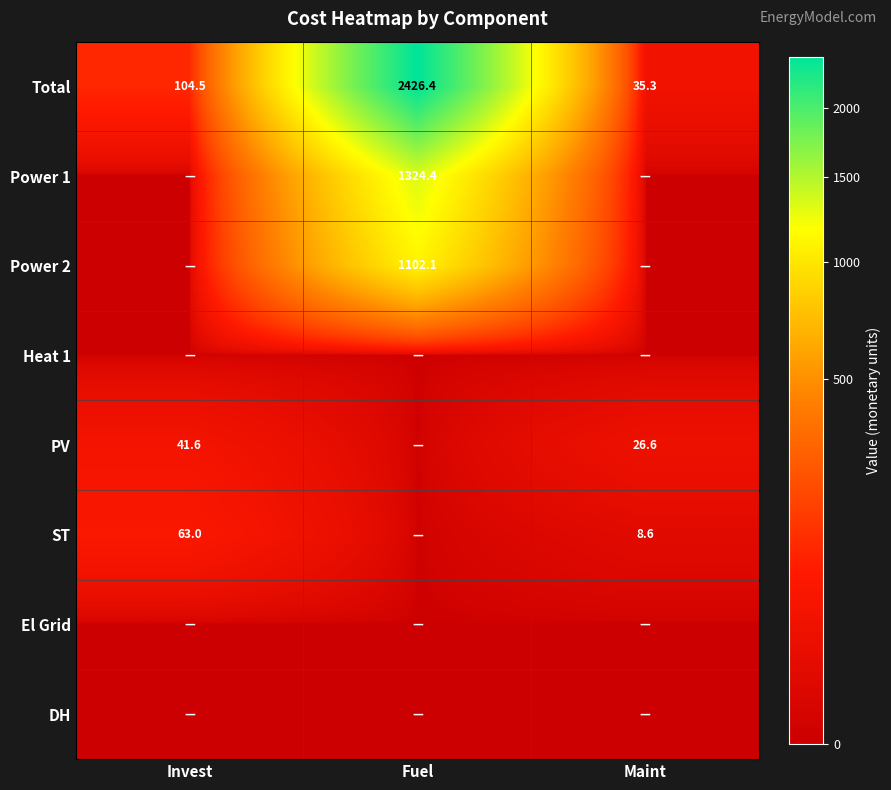

What is the difference between the second highest and minimum values in the Total series?

69.2